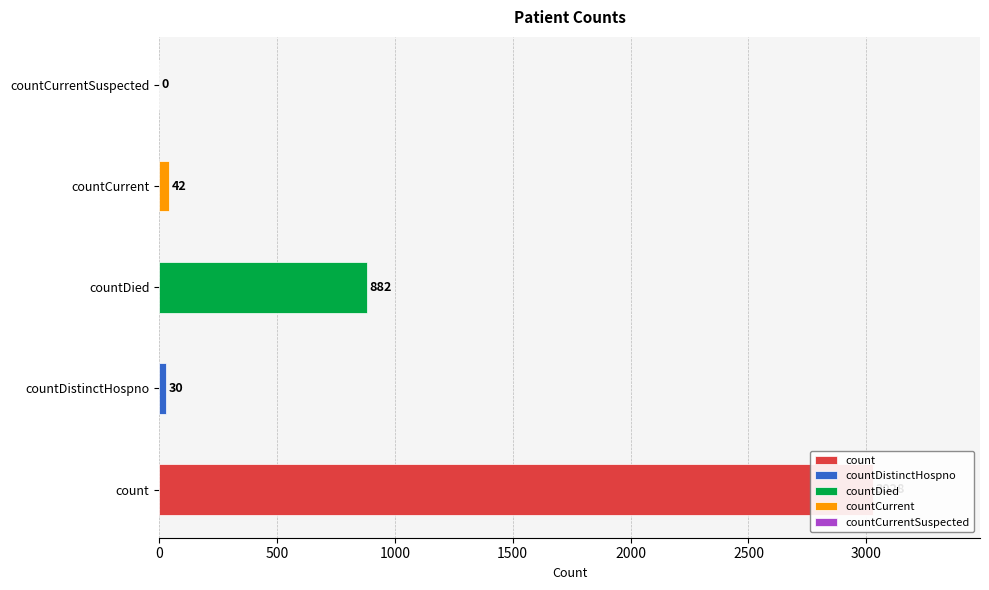

What is the value of the 2nd bar from the left?

30